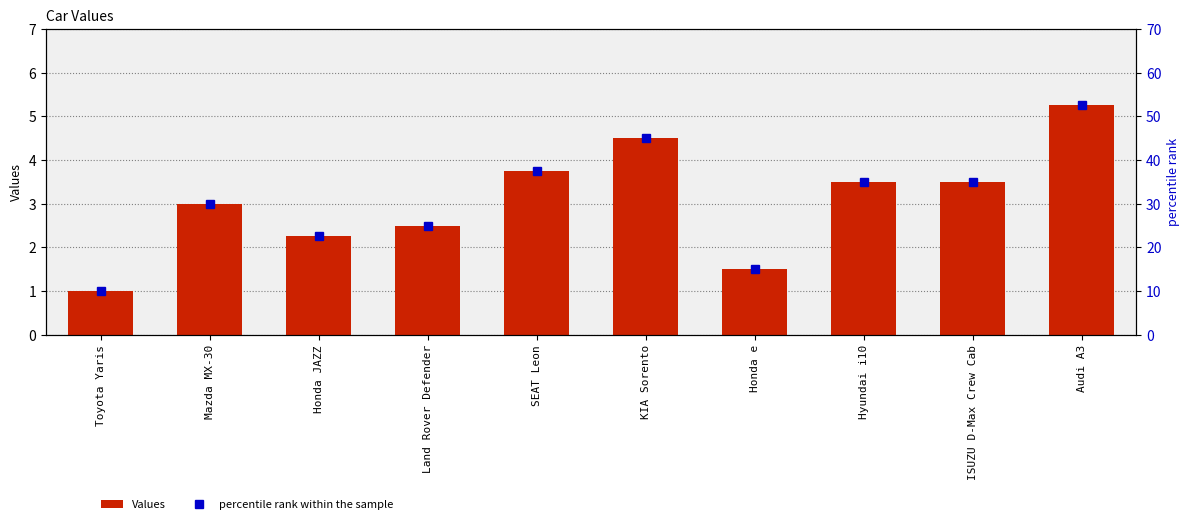

At KIA Sorento, list the series in order from largest to smallest.

percentile rank within the sample, Values